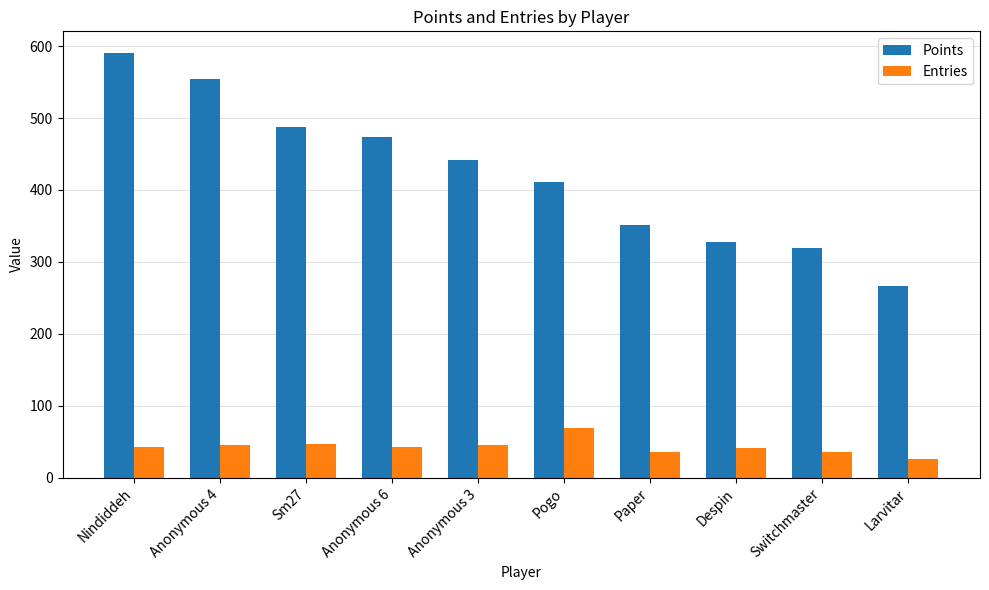

What is the label of the 2nd bar from the right?

Switchmaster